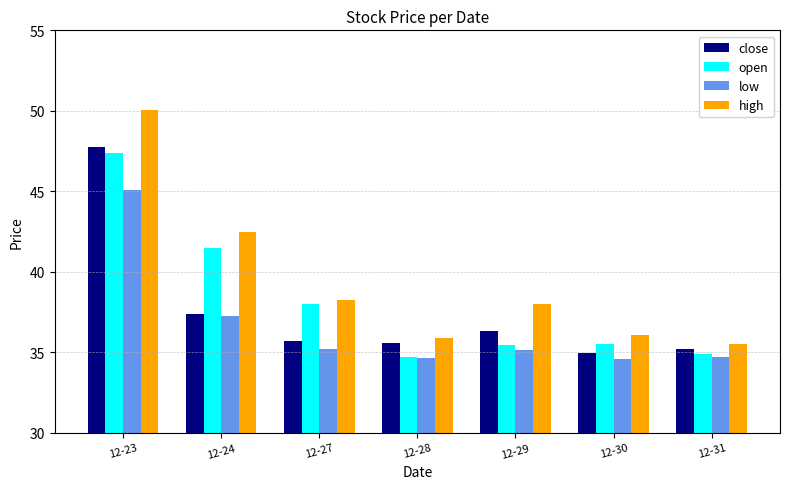

How many groups of bars are there?

7